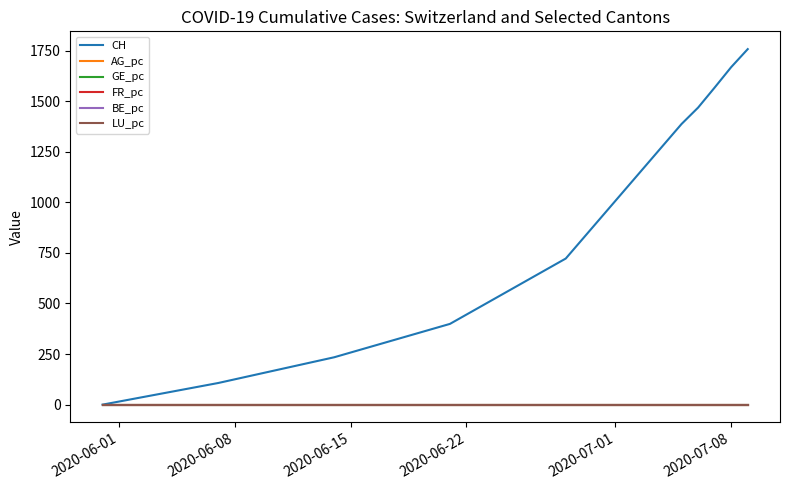

What is the sum of all CH values?

9309.0